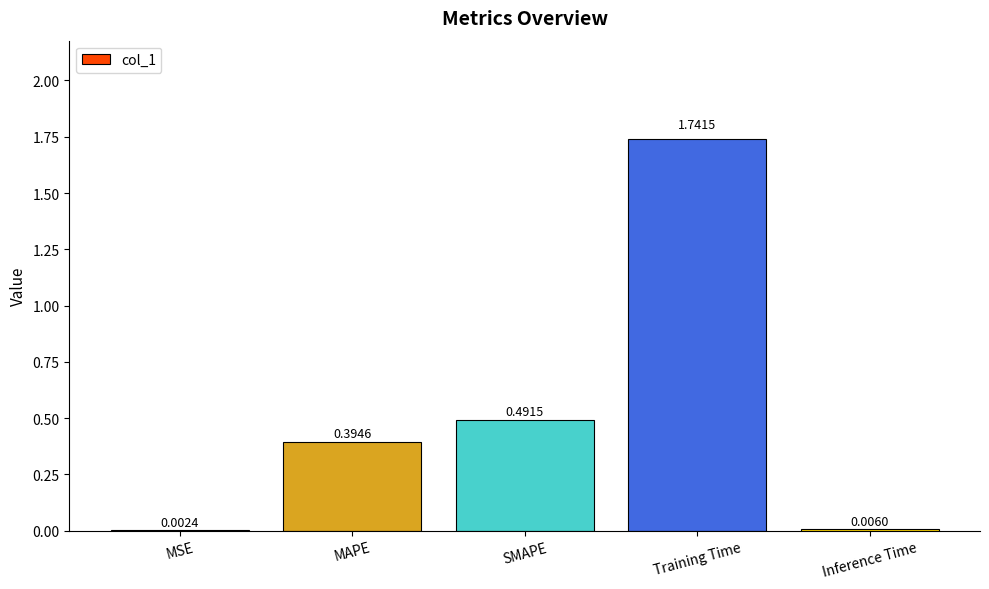

Which label corresponds to the largest value in the chart?

Training Time